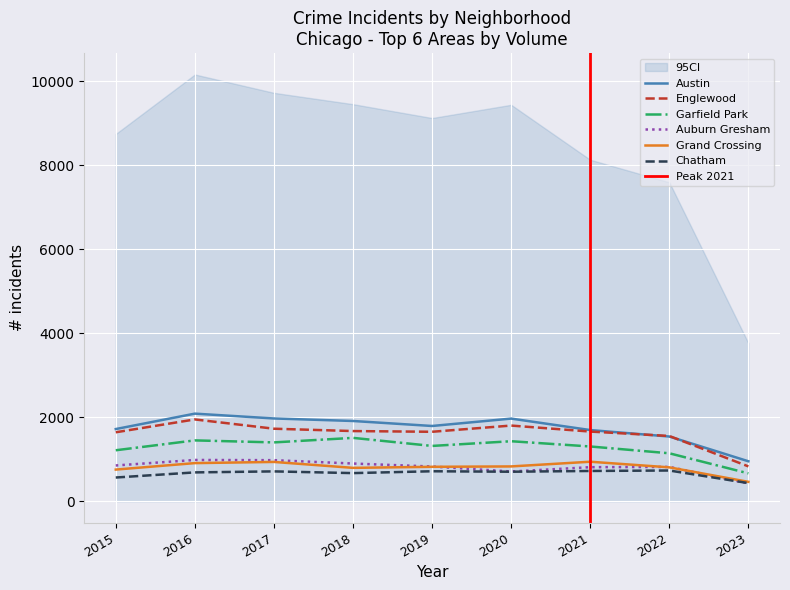

How many data points in Austin are above 1792?

4